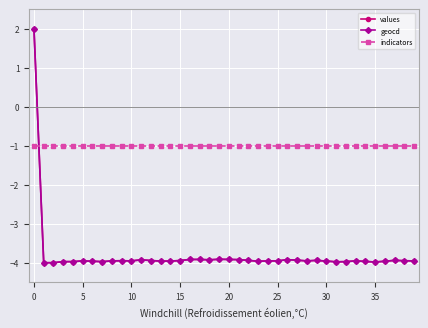

Which series has the largest total across all categories?

indicators